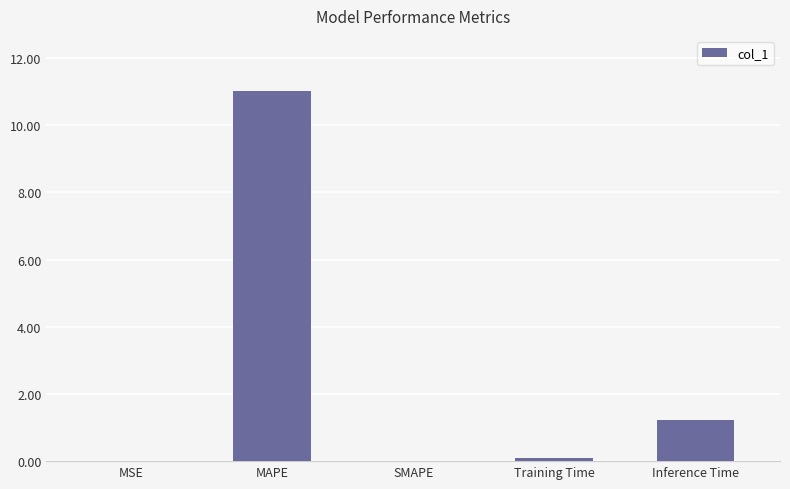

Where is the data nearest to the value 5?

Inference Time